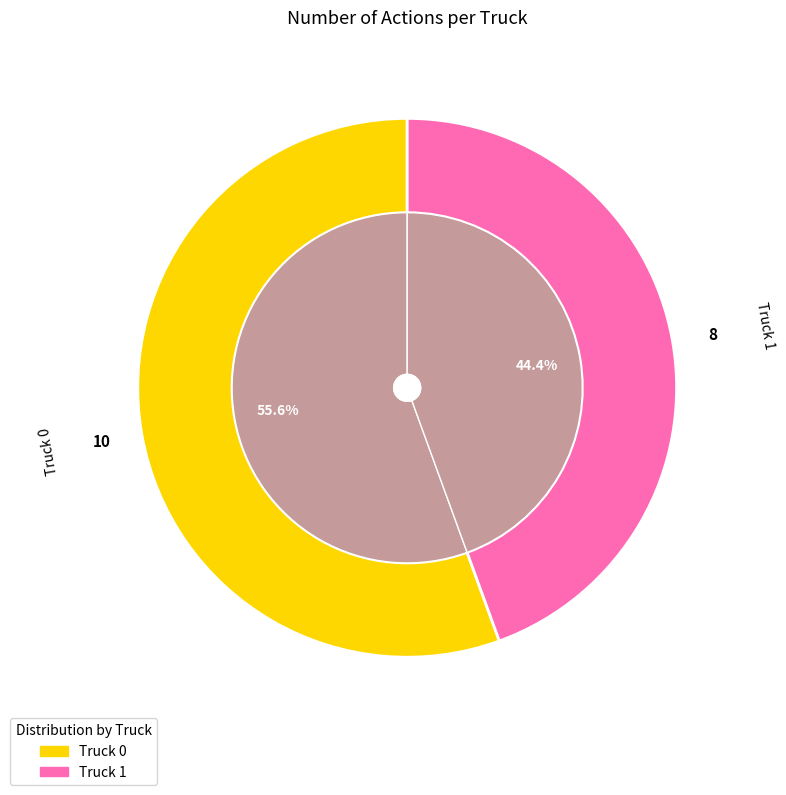

How many segments does this pie chart have?

2